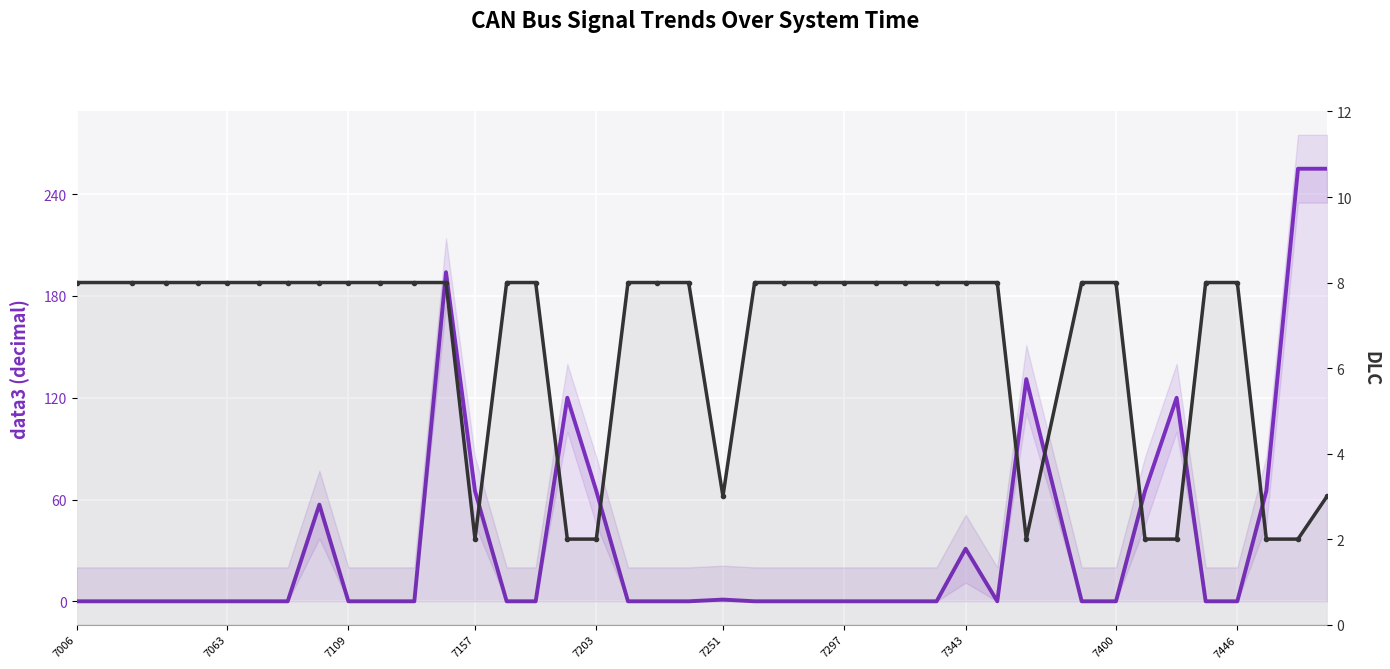

Which series has the largest range (max minus min)?

data3 (hex→int)